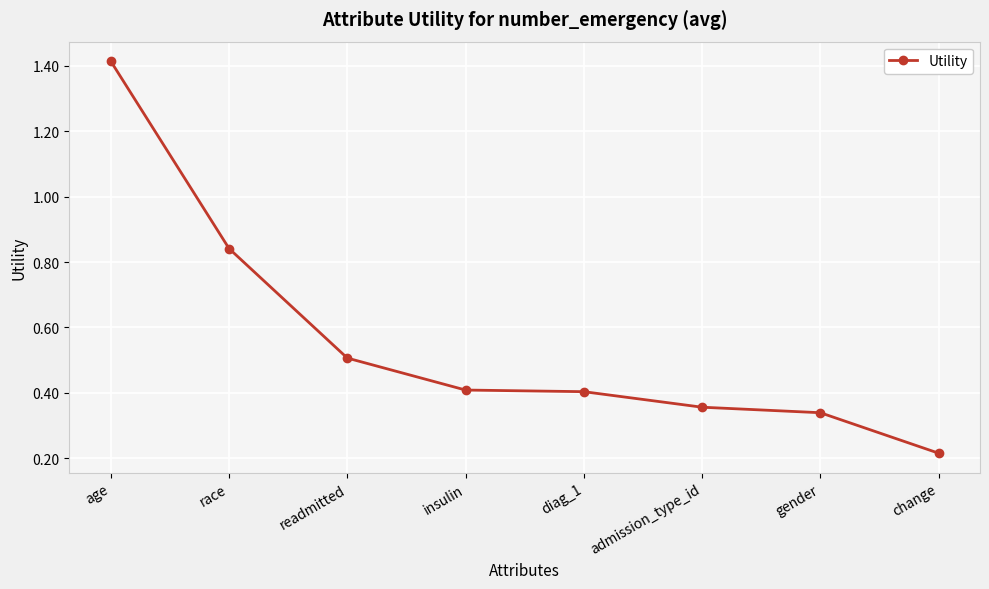

The chart shows a value of 0.9 at age. True or false?

False